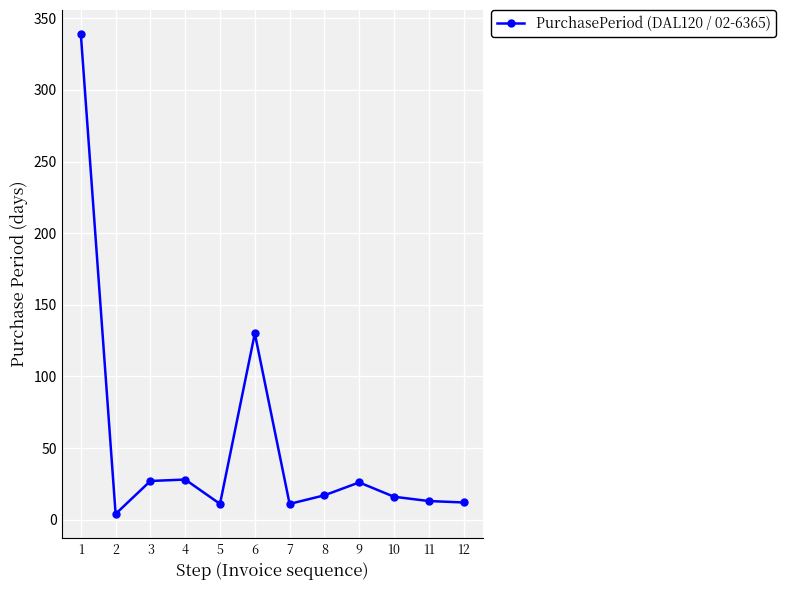

True or false: the data shows 78 at 6.

False